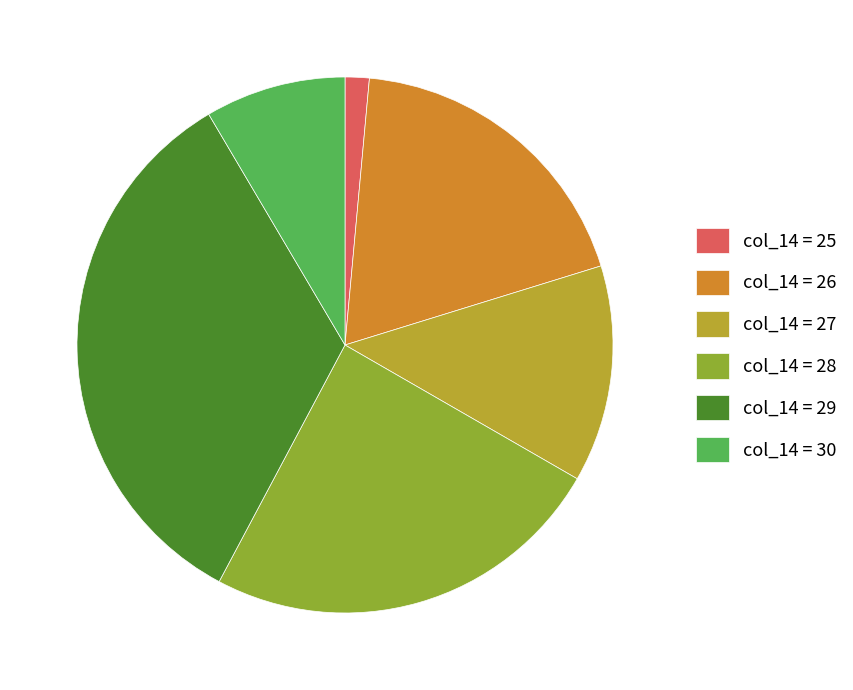

Which category has the biggest portion of the pie?

col_14 = 29